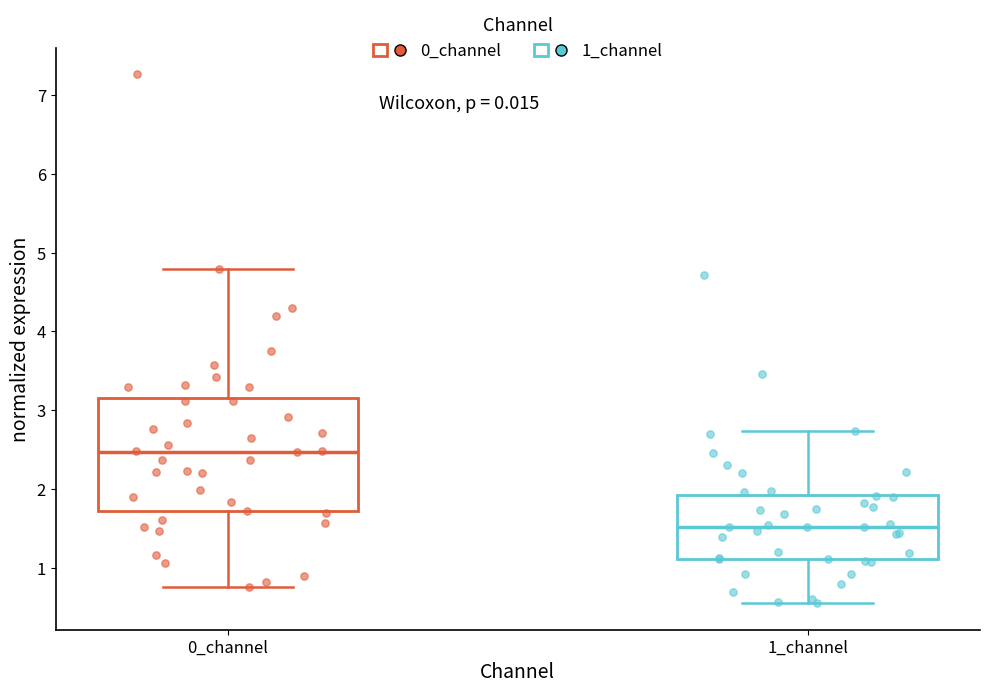

Reading left to right, read every box against the y-axis: the position of its median line, the range the box covers, and the ends of its whiskers. The values are not printed on the chart, so give them approximately, as read against the axis.

0_channel: median 2.5, box 1.7 to 3.2, whiskers 0.8 to 4.8
1_channel: median 1.5, box 1.1 to 1.9, whiskers 0.6 to 2.7